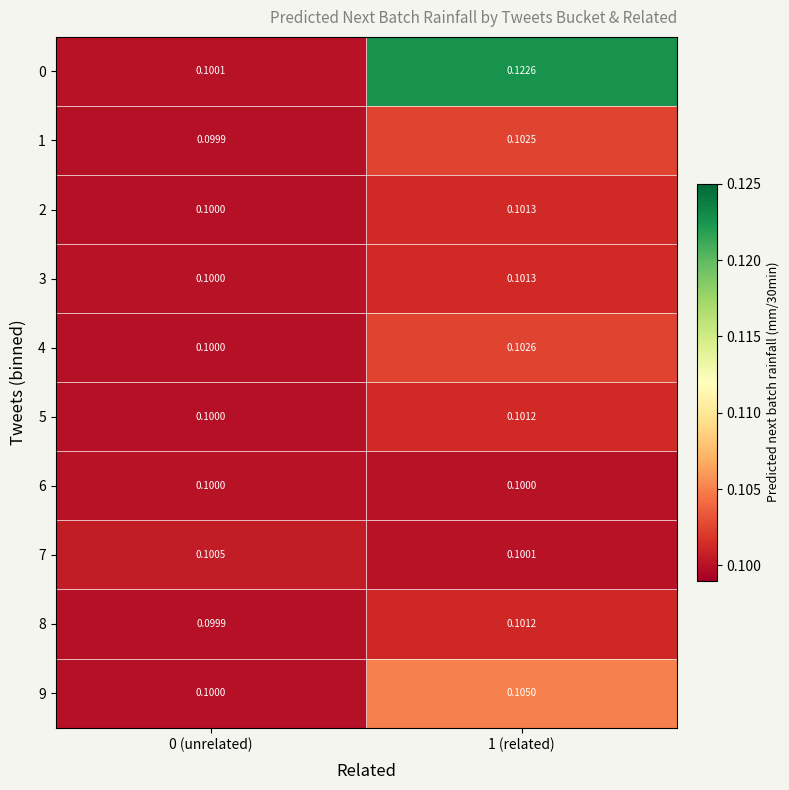

Which label corresponds to the smallest value in the chart?

0 (unrelated)